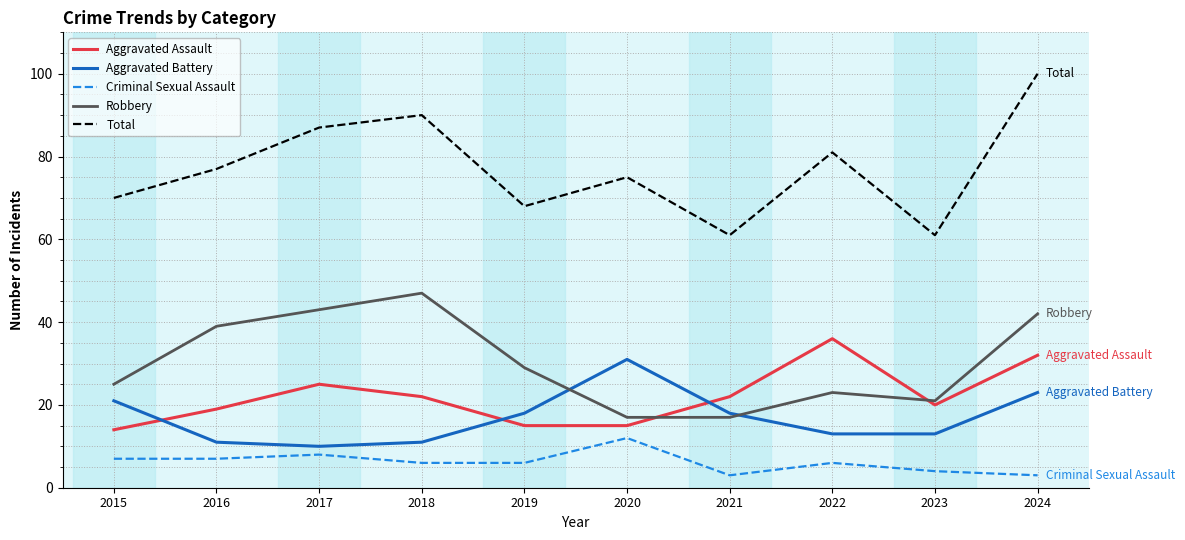

True or false: Robbery has a value of 39 at 2016.

True